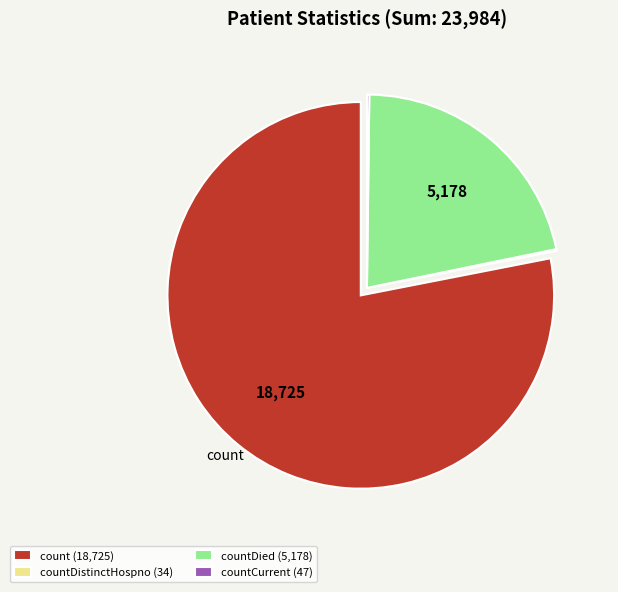

True or false: countDied (5,178) accounts for 10% of the total.

False